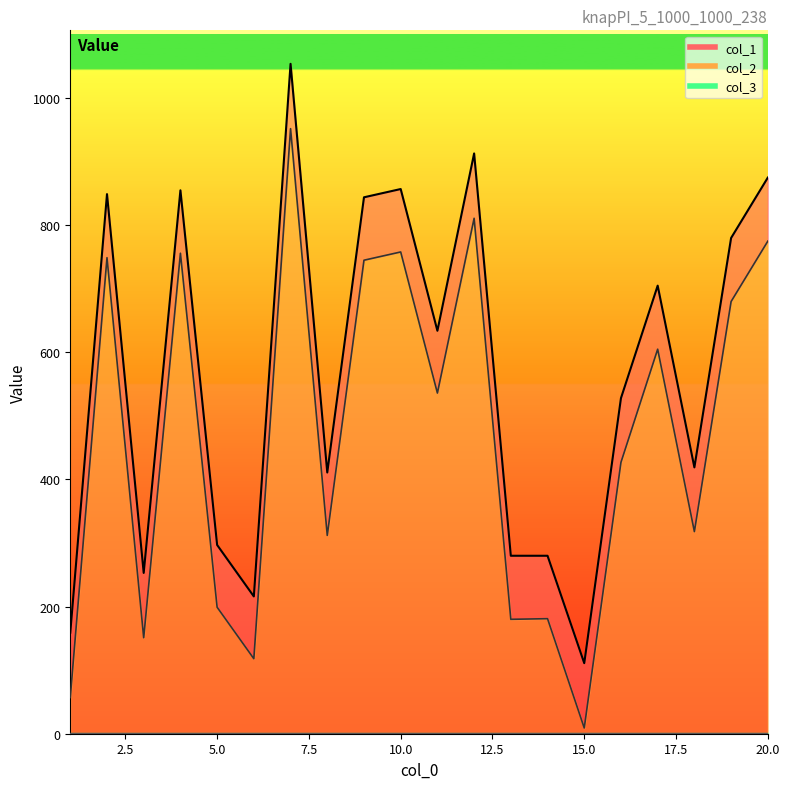

List the labels in order of col_2 value, smallest first.

15, 1, 6, 3, 13, 14, 5, 8, 18, 16, 11, 17, 19, 9, 2, 4, 10, 20, 12, 7